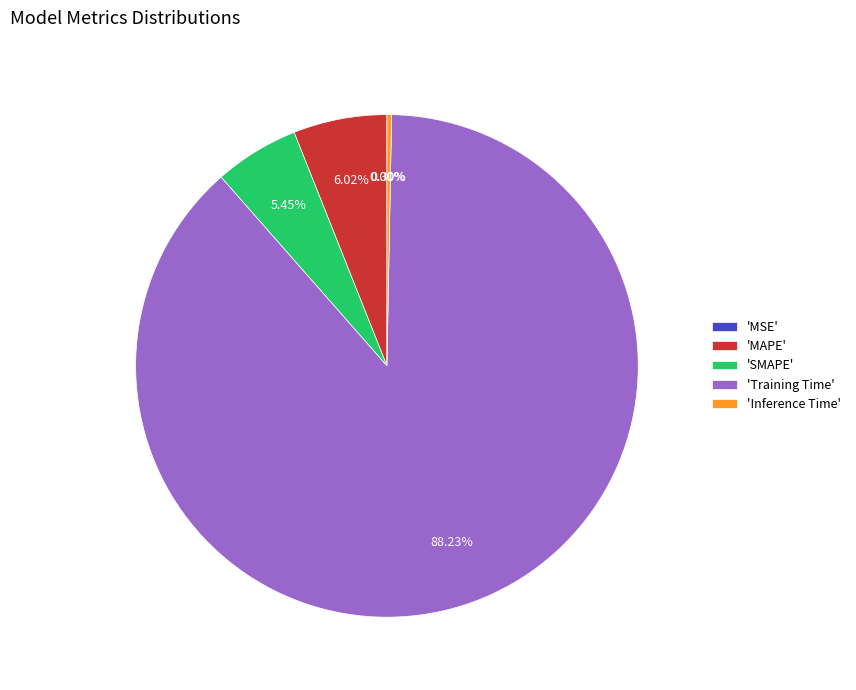

Is there any slice that represents more than half of the pie?

Yes